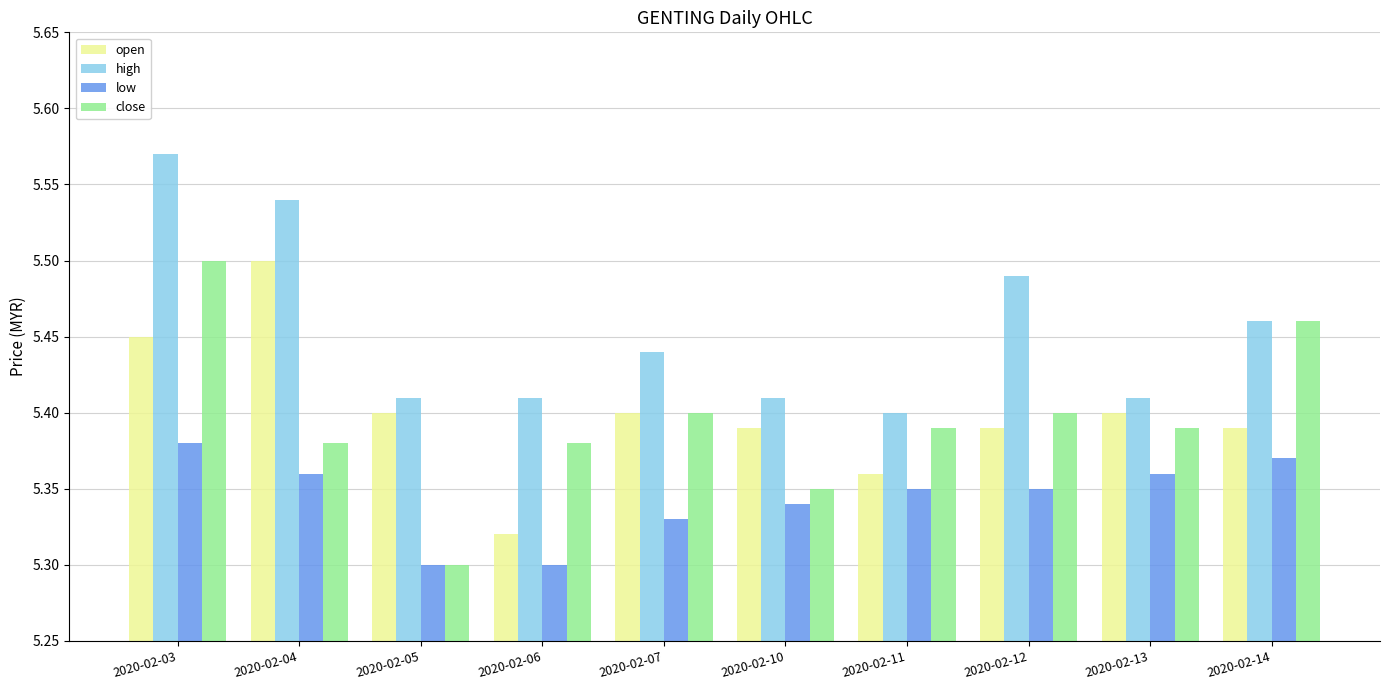

Does the chart contain stacked bars?

No